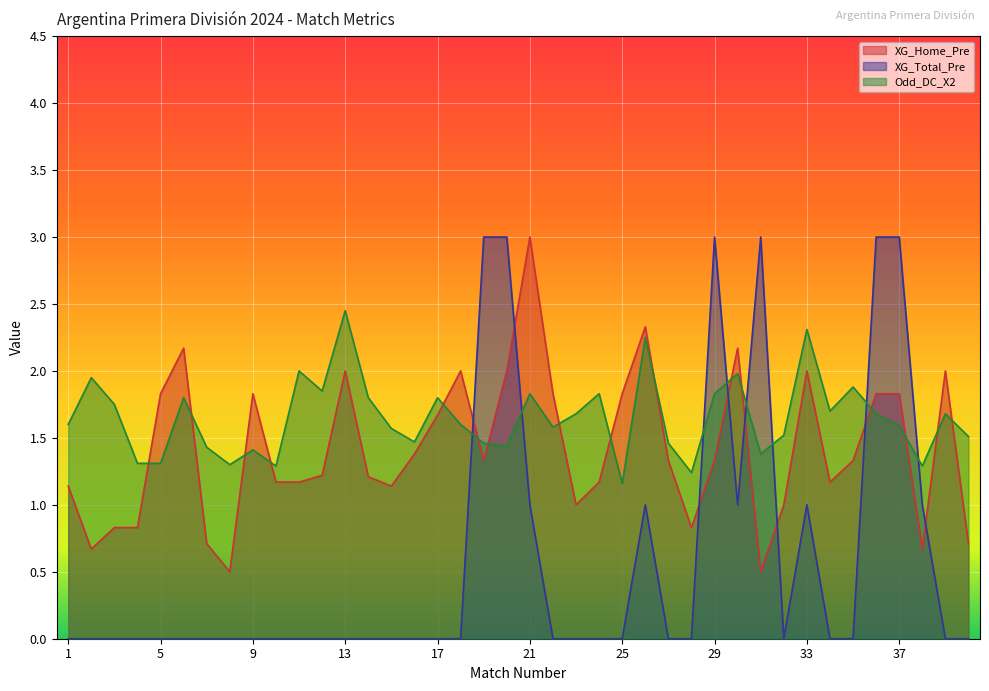

How many intersections are there between XG_Total_Pre and XG_Home_Pre?

8